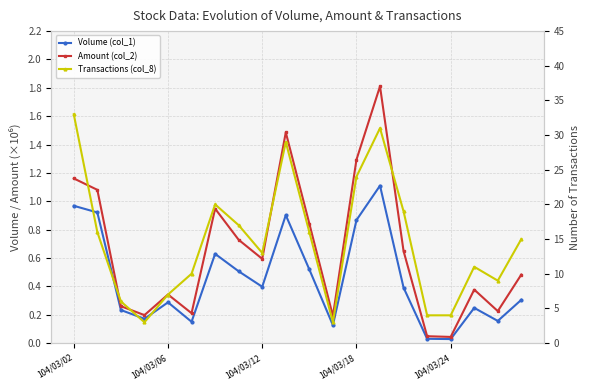

At how many categories does at least one series exceed 1?

20